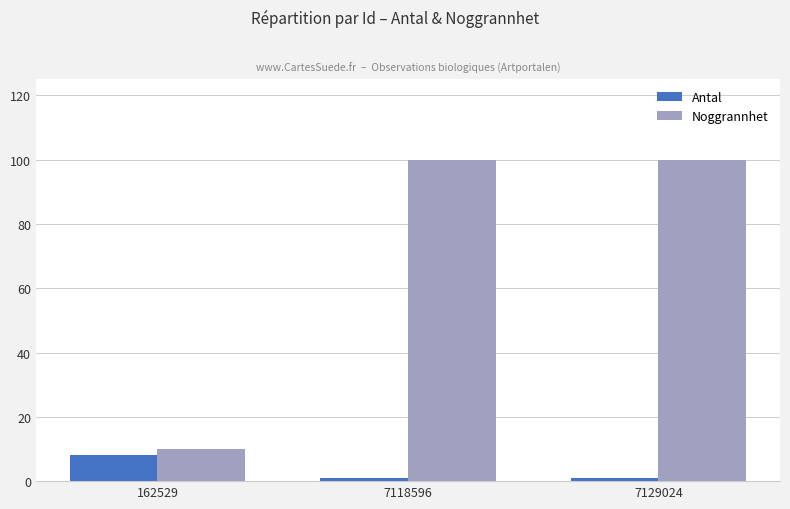

Which series has the largest total across all categories?

Noggrannhet